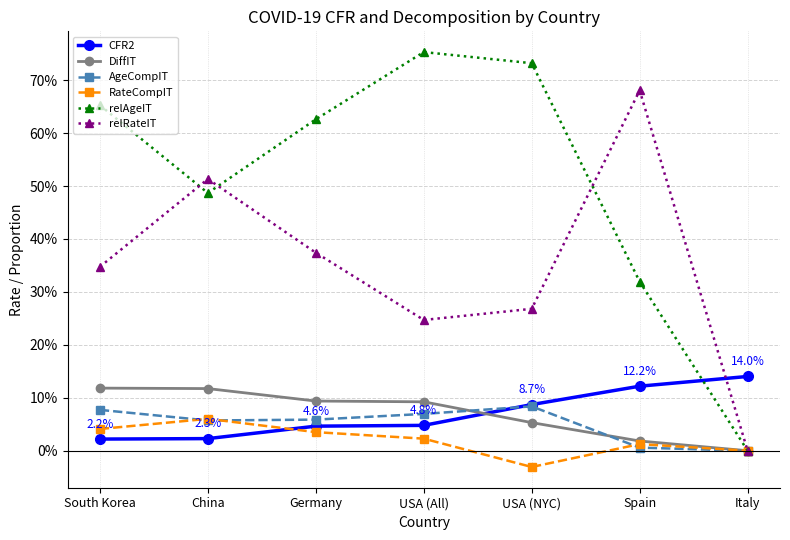

Does the chart have visible grid lines?

Yes